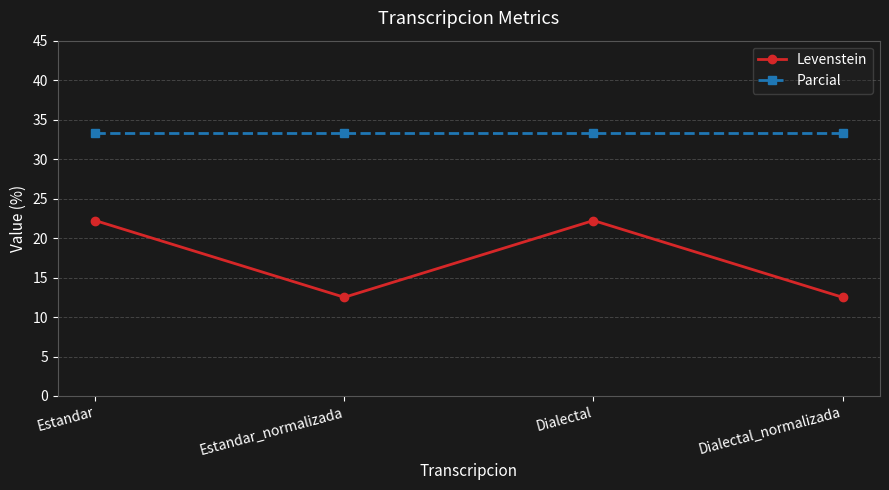

Which series has the widest spread of values?

Levenstein